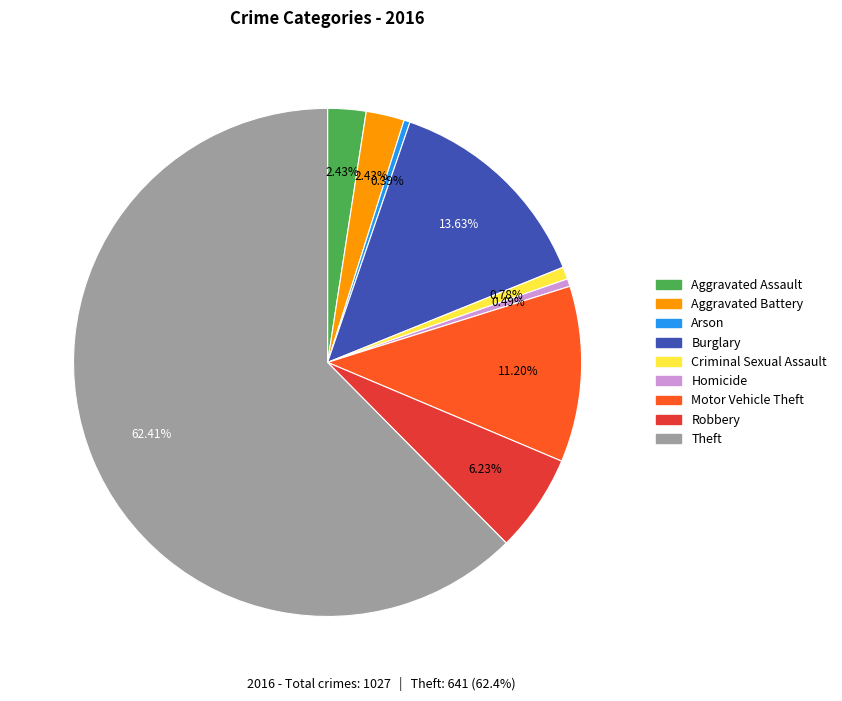

To the nearest percent, what is the average slice percentage?

11%